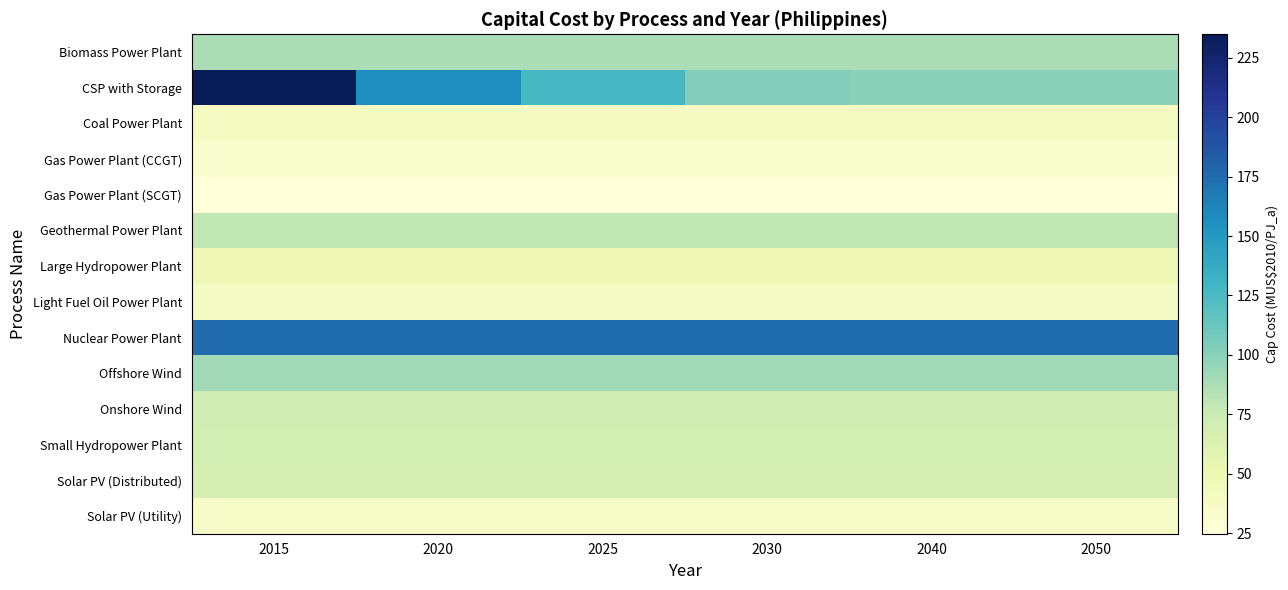

Which series has the widest spread of values?

CSP with Storage